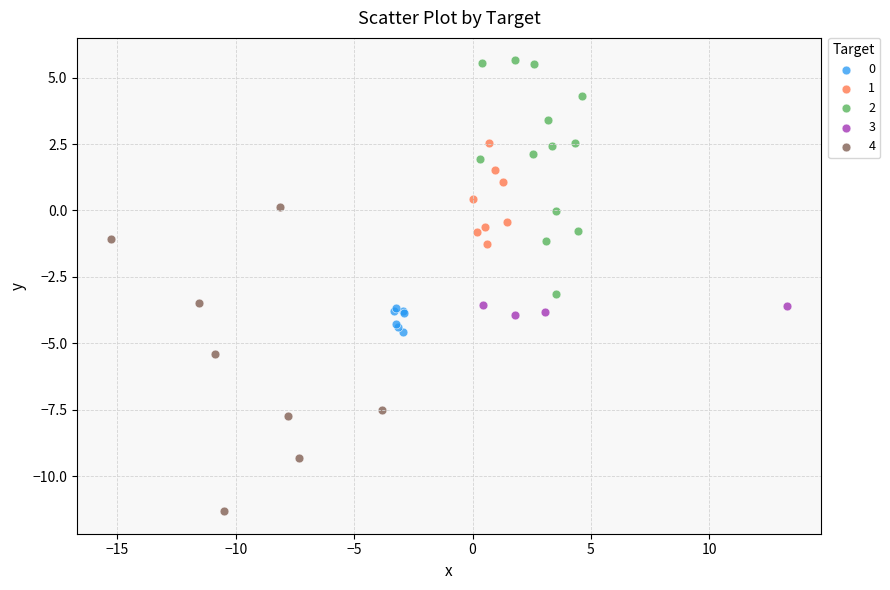

Which series contains the lowest Y value?

4